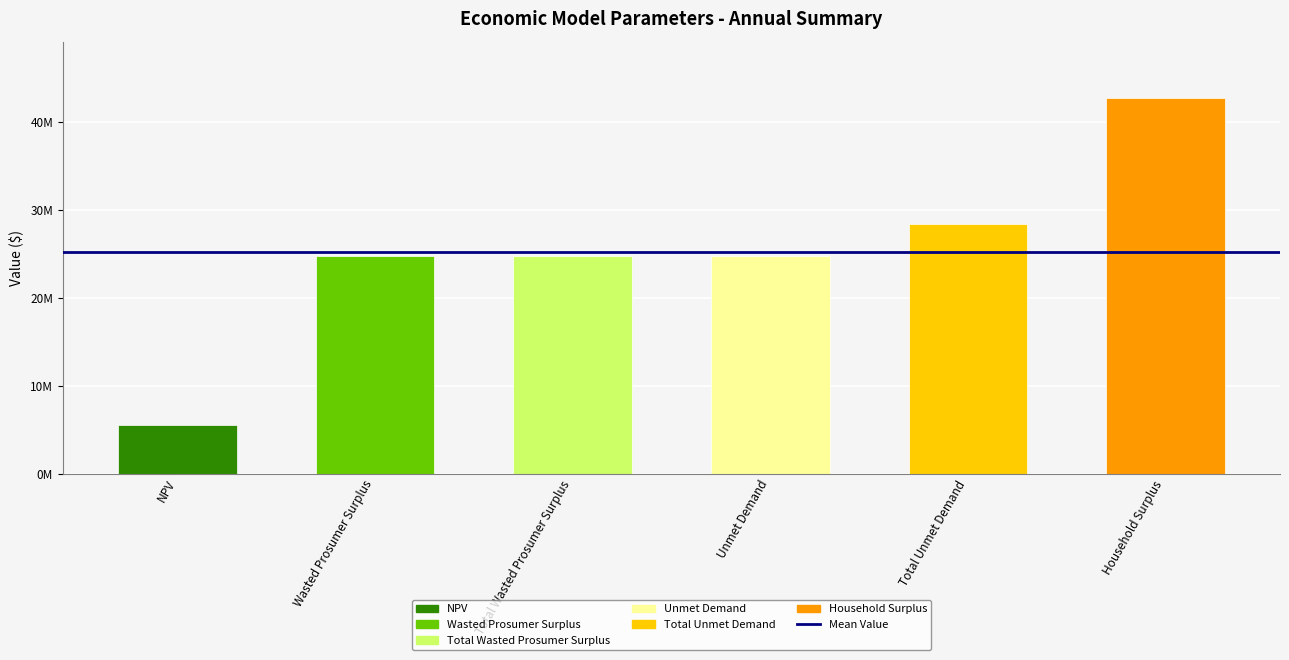

Are the bars horizontal?

No